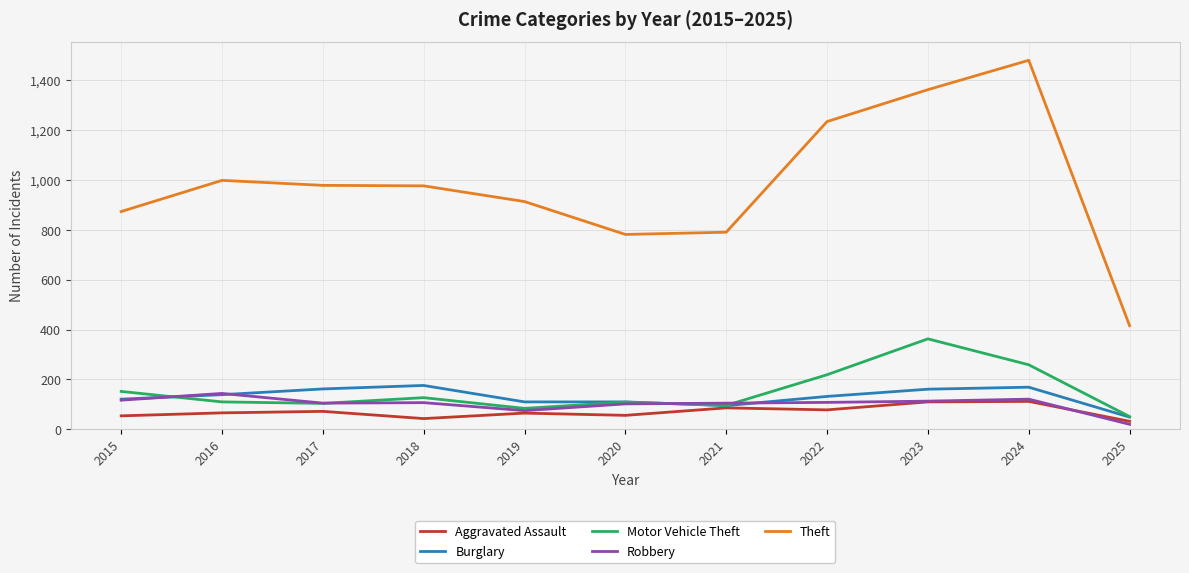

True or false: Burglary and Theft cross at least once.

False